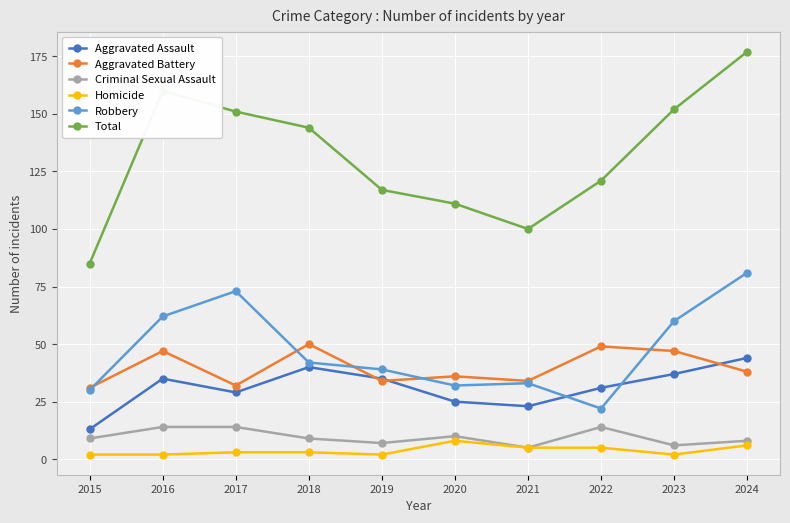

True or false: Homicide and Robbery intersect in this chart.

False